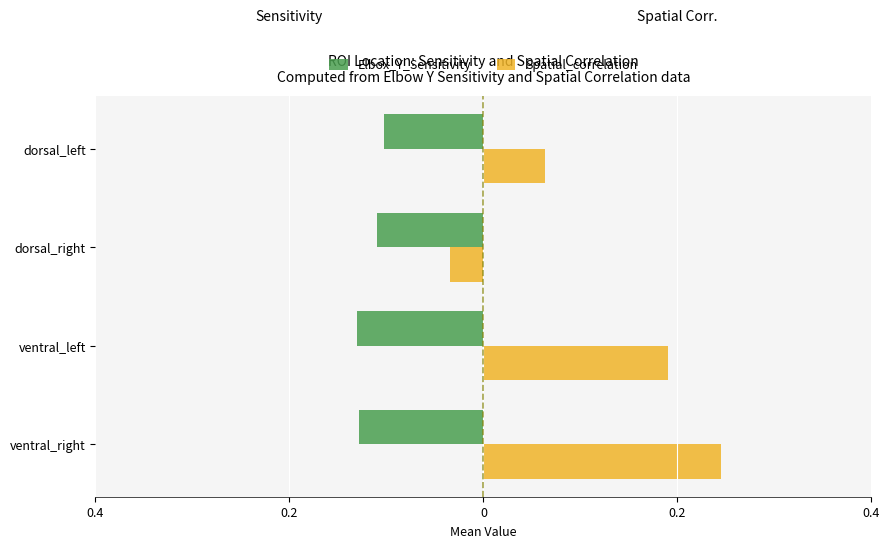

What are all the series names shown in the legend?

Elbox_Y_Sensitivity, Spatial_correlation